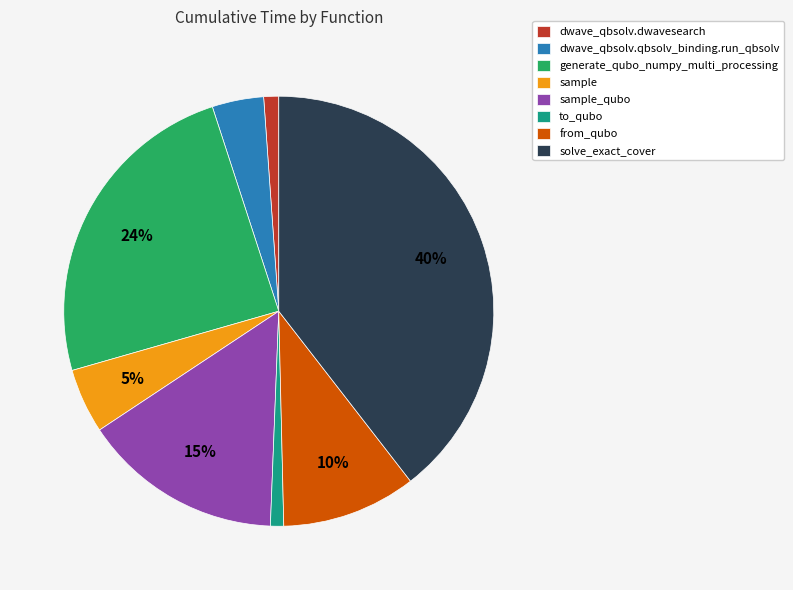

What is the largest slice in the pie chart?

solve_exact_cover